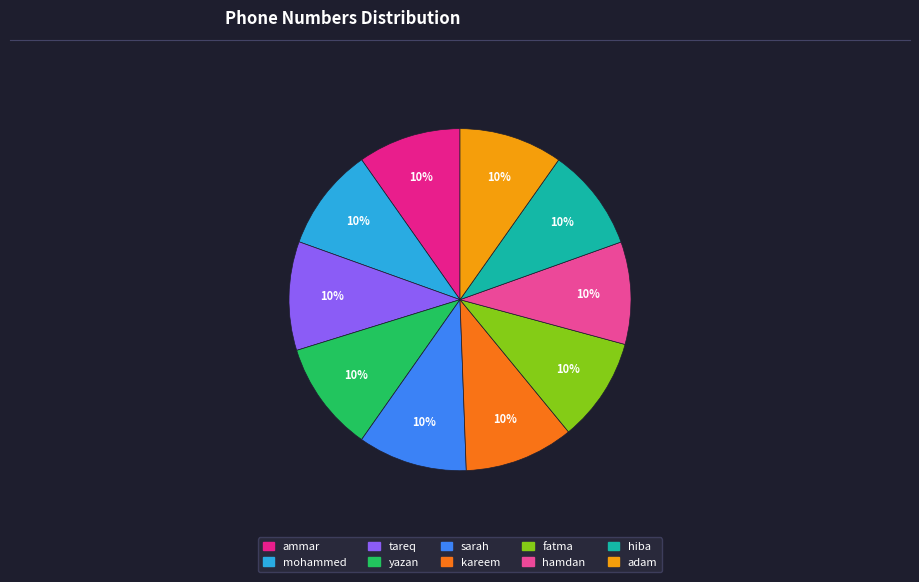

Is the sum of sarah and mohammed greater than half?

No